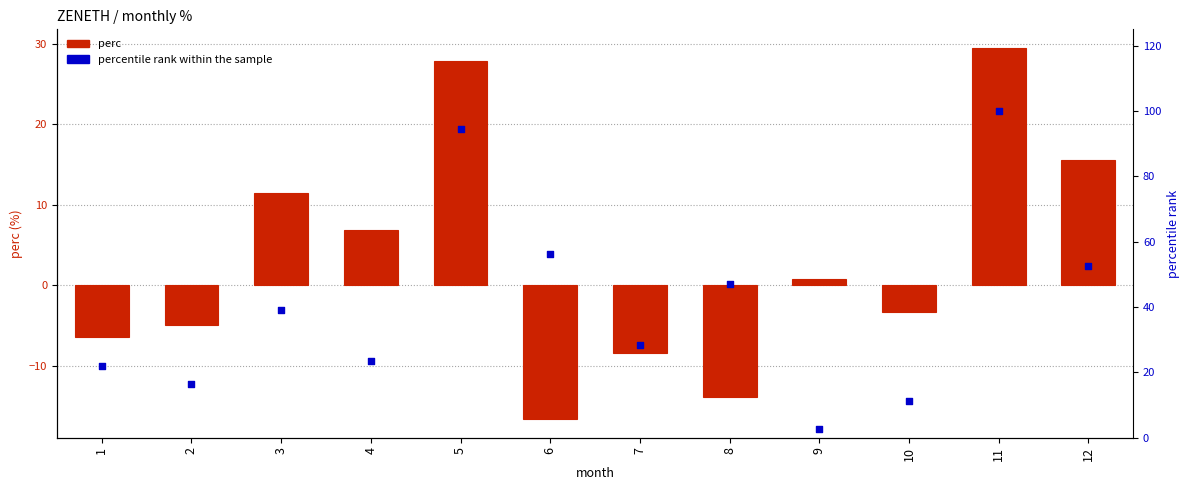

Which series has the largest Y range (max minus min)?

percentile rank within the sample